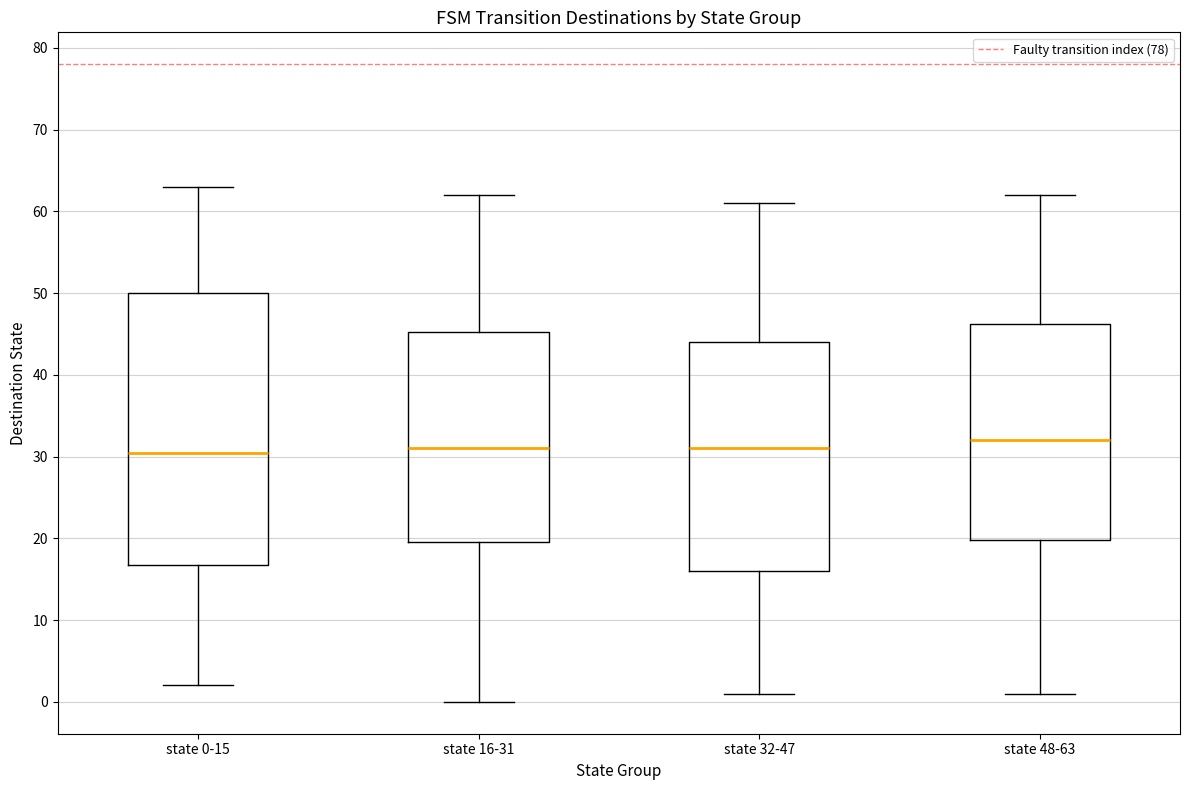

Which box's median line is the highest?

state 48-63